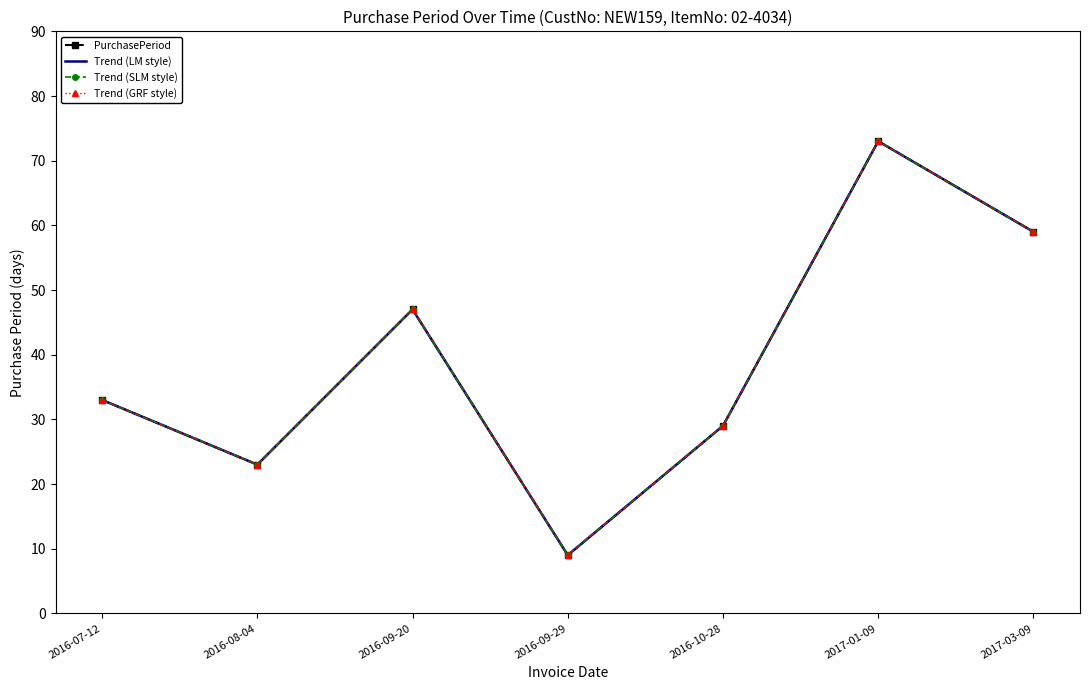

What is the difference between the maximum and second lowest values in the Trend (LM style) series?

50